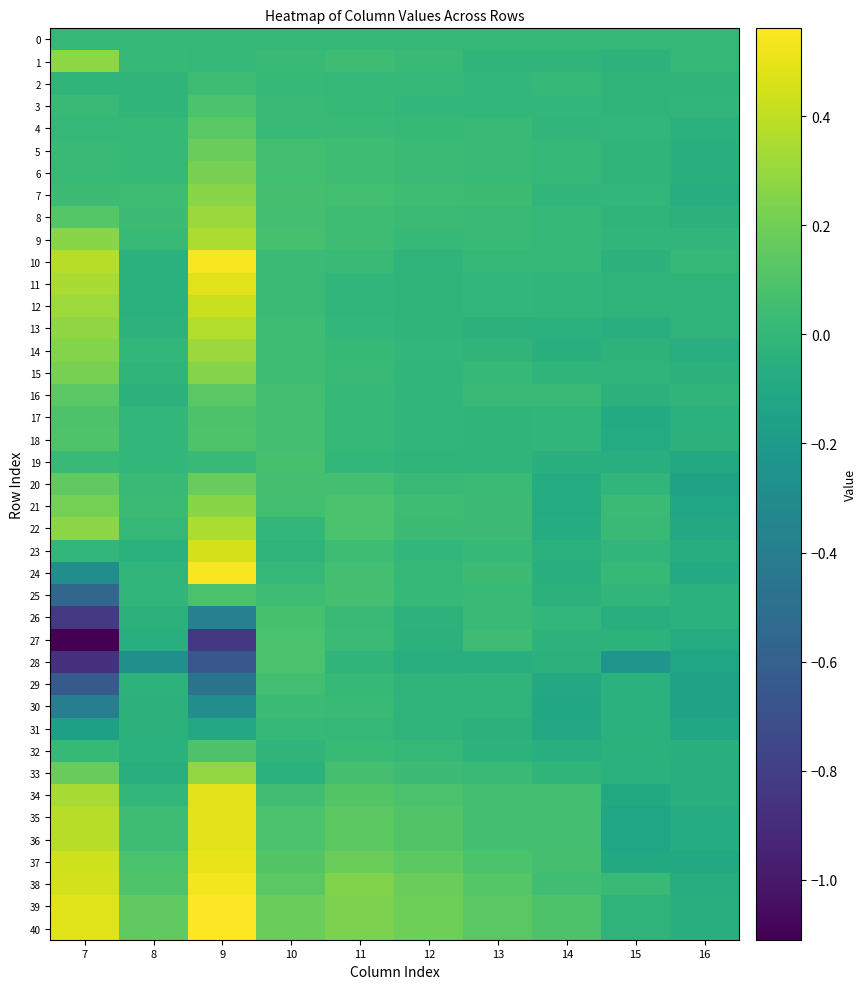

How many categories are shown in the chart?

10